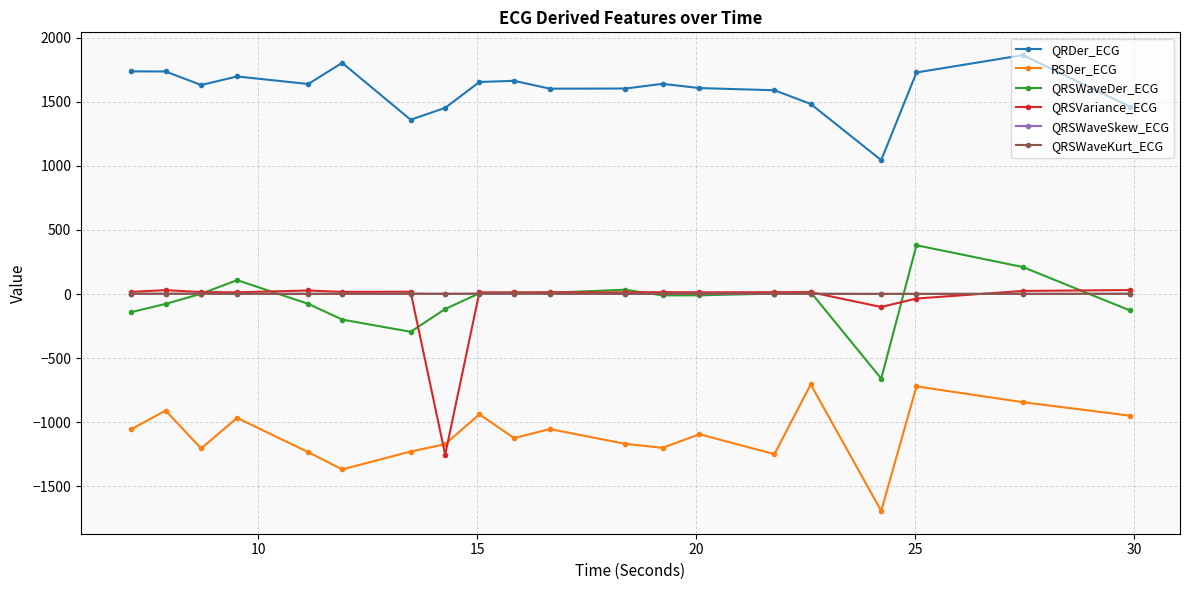

True or false: RSDer_ECG and QRSWaveKurt_ECG cross at least once.

False